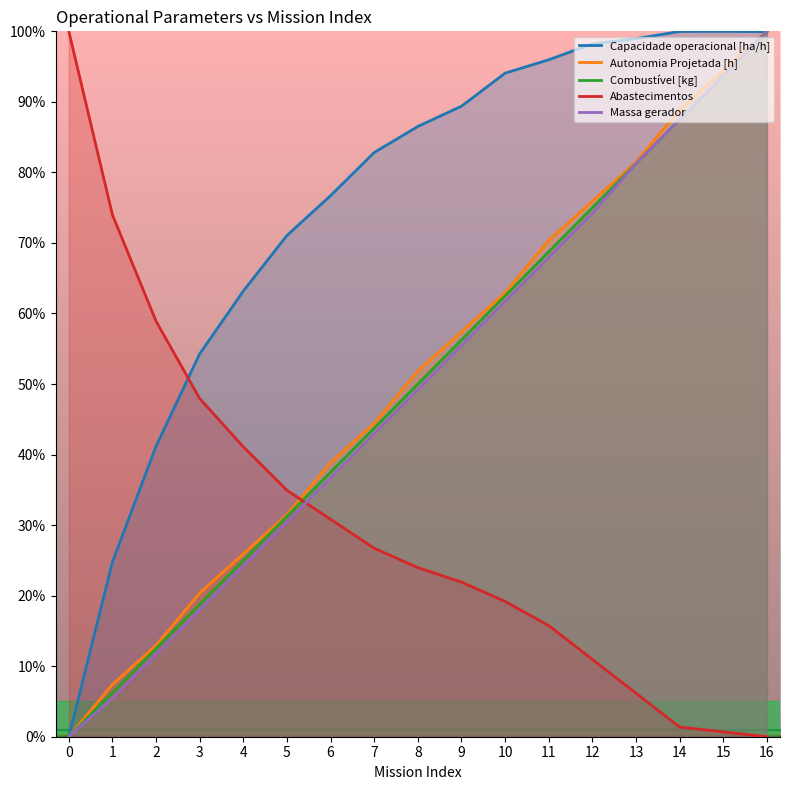

How many lines are shown in the chart?

5